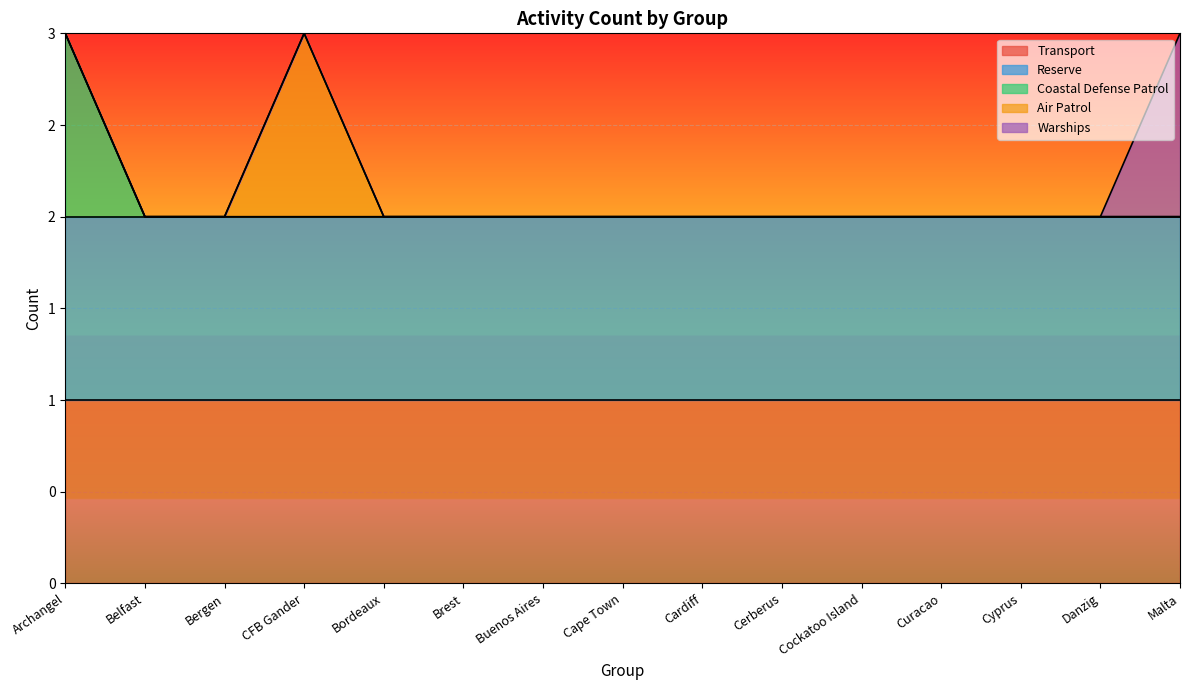

At which label does Reserve reach its minimum?

Archangel